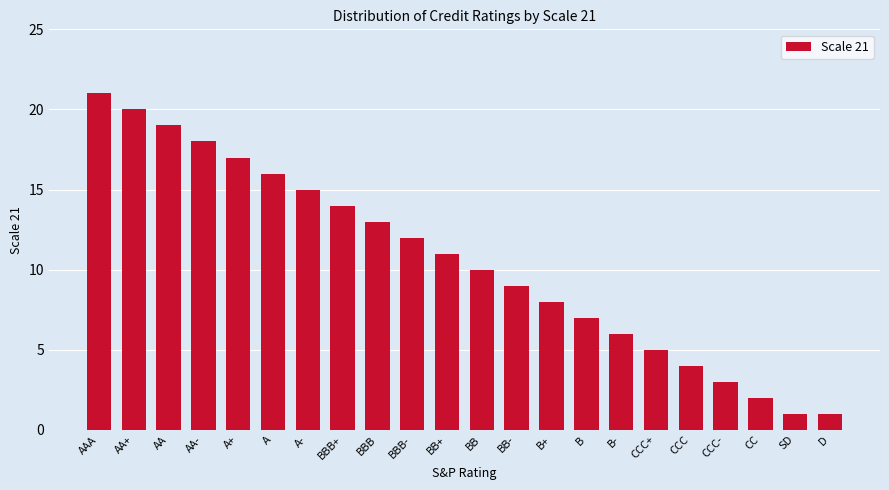

The chart shows a value of 1 at SD. True or false?

True